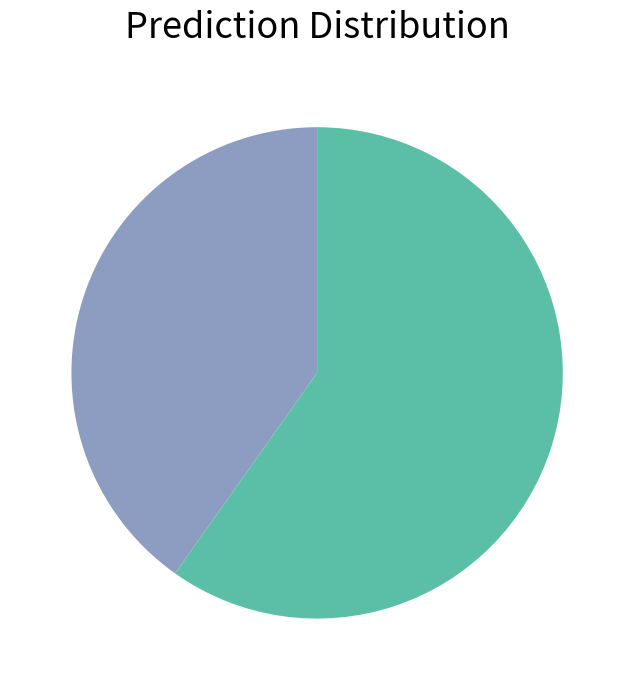

Count the number of slices in the pie.

2